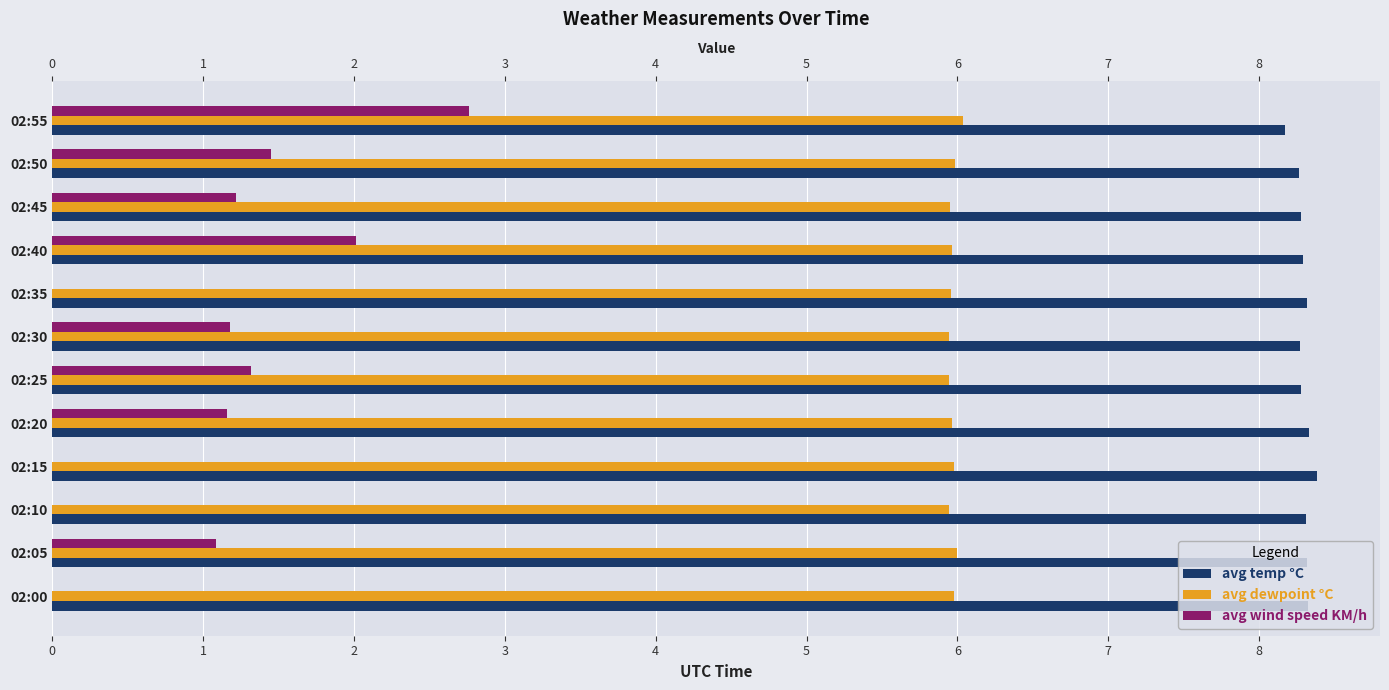

How many bars are there in total?

36